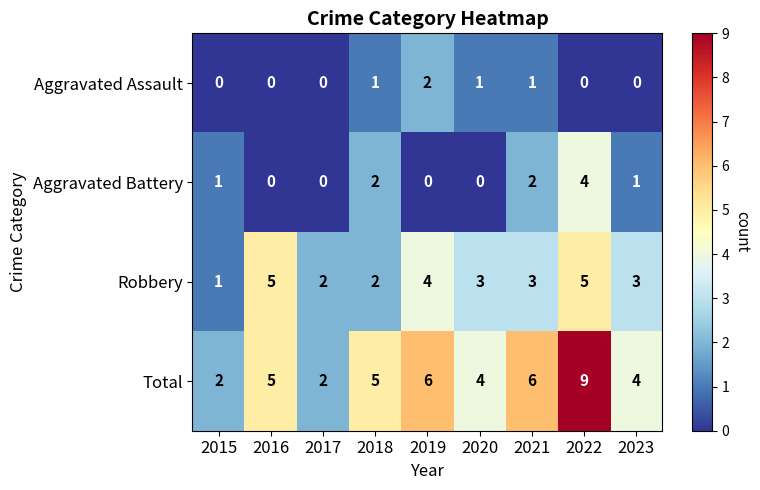

The Aggravated Battery series shows 2 at 2016. True or false?

False